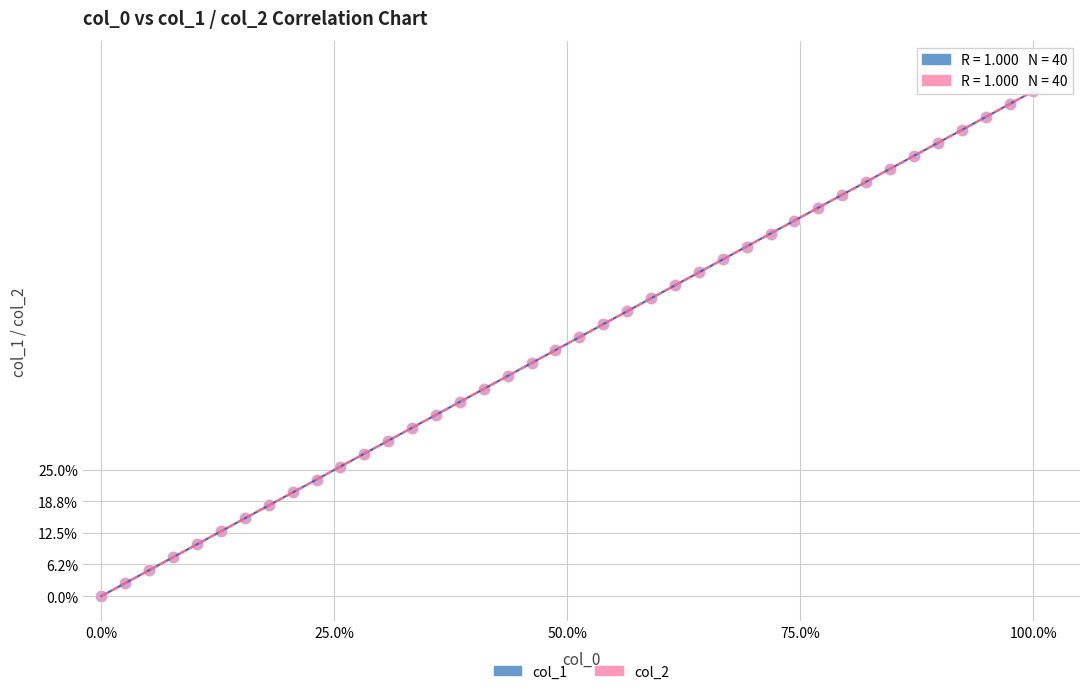

What are all the series names shown in the legend?

col_1, col_2